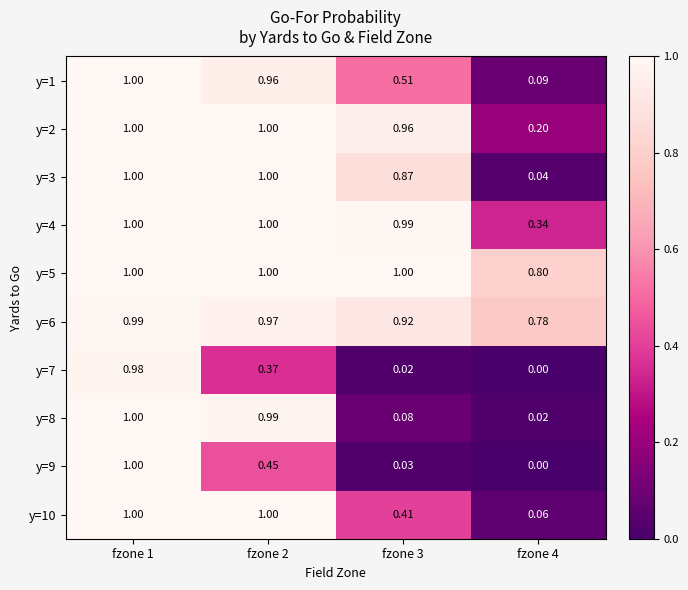

Which category has the highest value across all series?

fzone 1